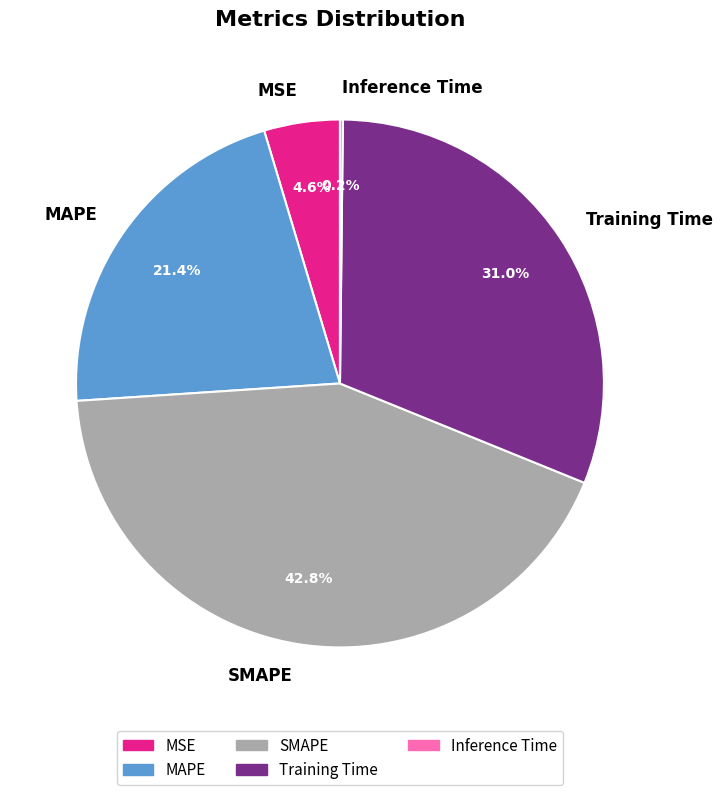

To the nearest percent, what is the difference between the MAPE and SMAPE slice percentages?

21%